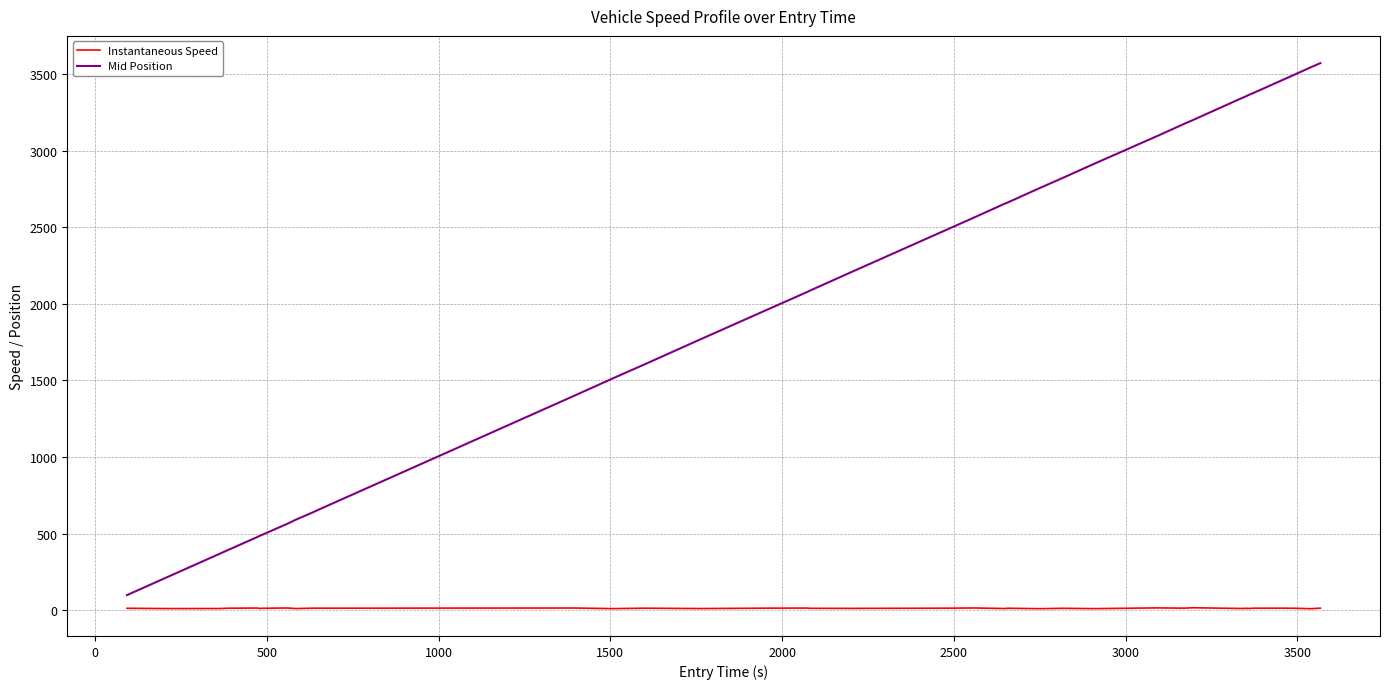

Rank the series by their average value, from lowest to highest.

Instantaneous Speed, Mid Position